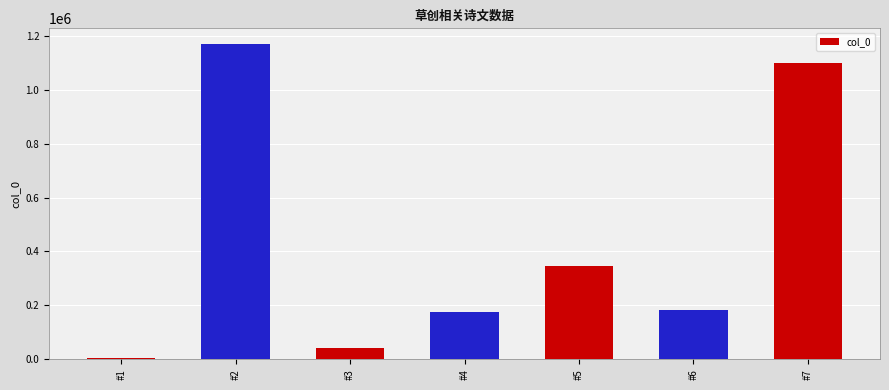

What is the minimum value shown in the chart?

5012